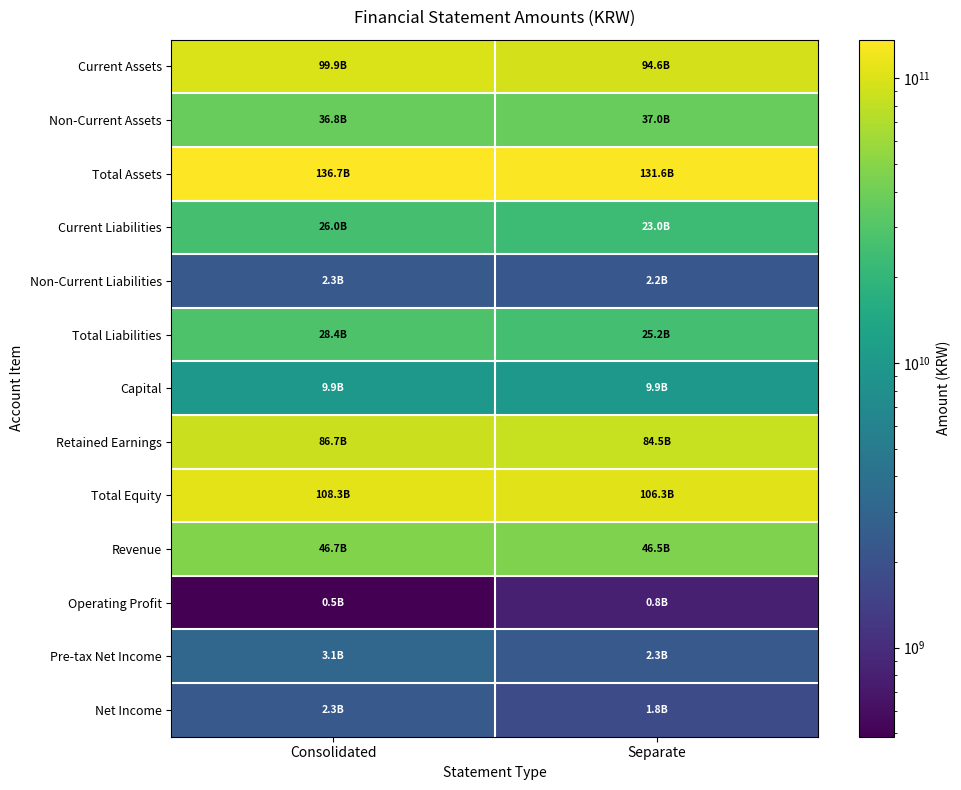

Reading left to right, list all the values displayed in this chart.

Current Assets: Consolidated=99901049736	Separate=94629186480
Non-Current Assets: Consolidated=36761824177	Separate=36956955474
Total Assets: Consolidated=136662873913	Separate=131586141954
Current Liabilities: Consolidated=26009303359	Separate=23017047513
Non-Current Liabilities: Consolidated=2341792264	Separate=2225034316
Total Liabilities: Consolidated=28351095623	Separate=25242081829
Capital: Consolidated=9860000000	Separate=9860000000
Retained Earnings: Consolidated=86681256669	Separate=84490463806
Total Equity: Consolidated=108311778290	Separate=106344060125
Revenue: Consolidated=46722254498	Separate=46450184498
Operating Profit: Consolidated=486744605	Separate=793810250
Pre-tax Net Income: Consolidated=3149256138	Separate=2333388443
Net Income: Consolidated=2335775545	Separate=1820934965